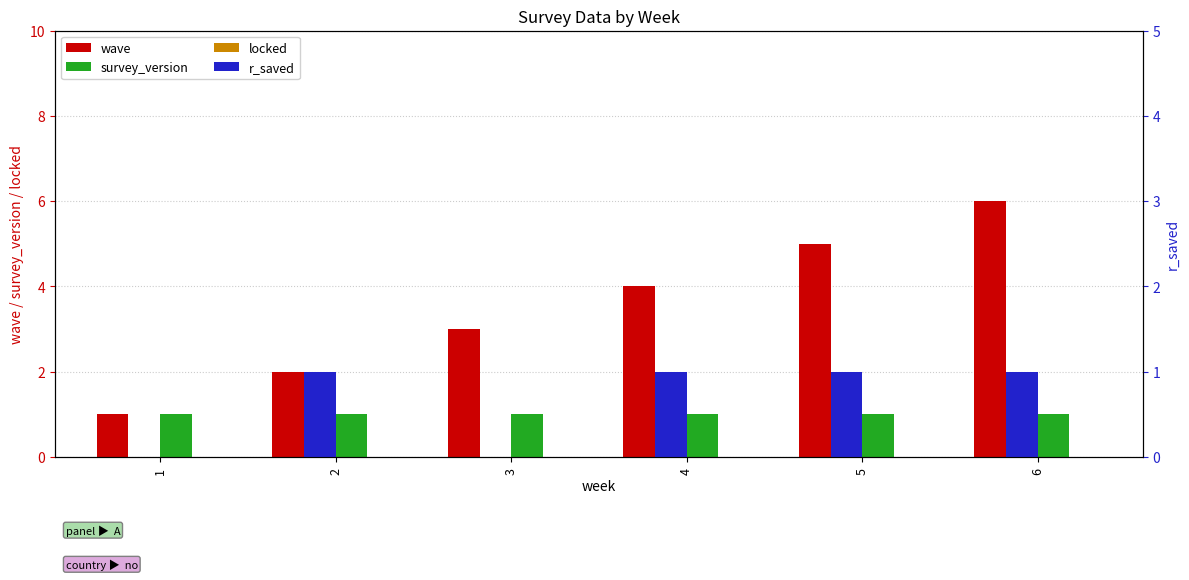

How many categories are shown in the chart?

6